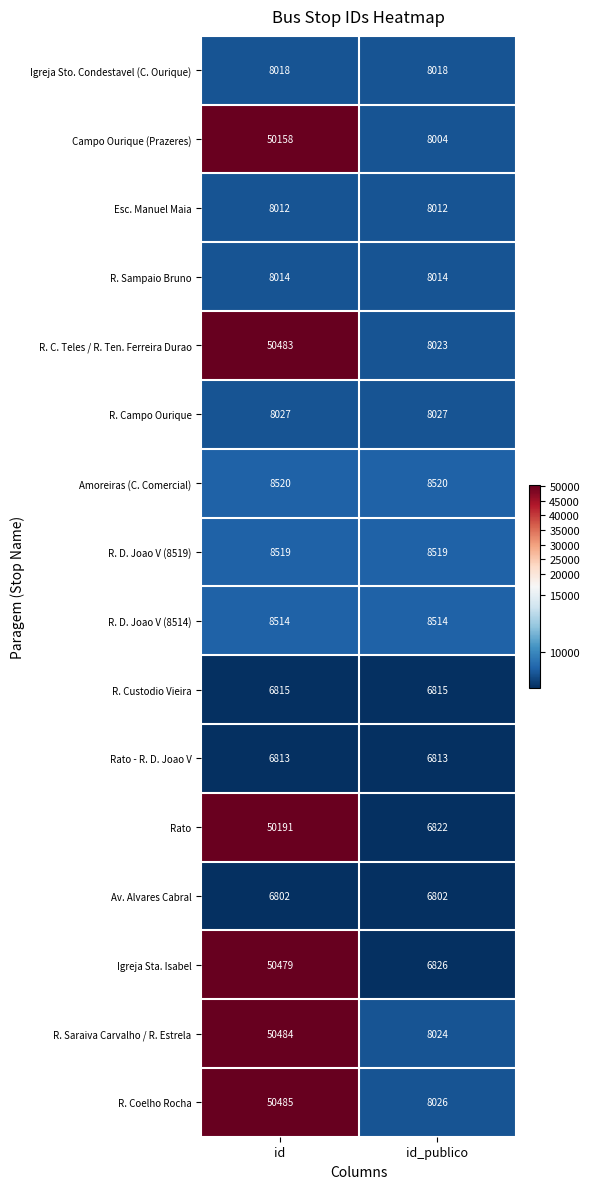

What is the lowest value of the Campo Ourique (Prazeres) series?

8004